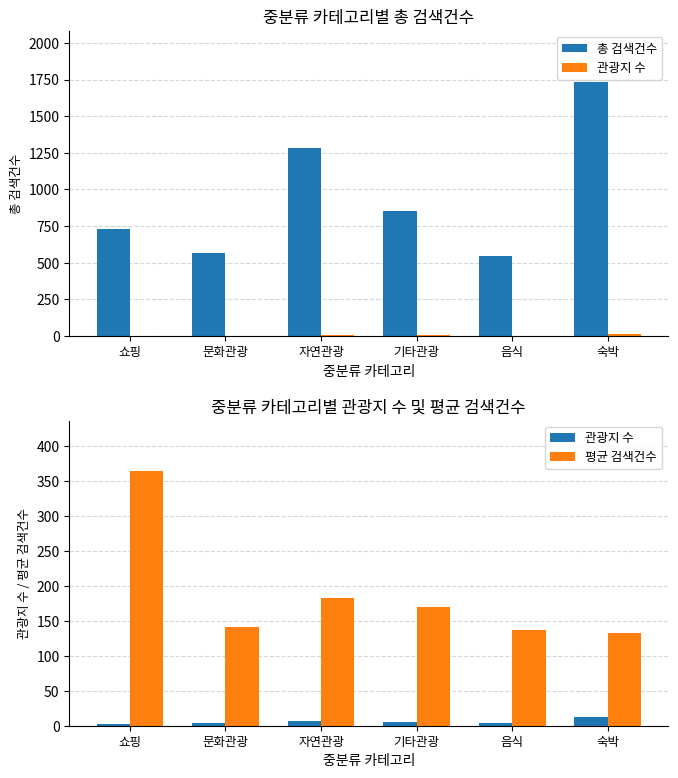

What is the value of the 관광지 수 bar at the 2nd from the left?

4.0